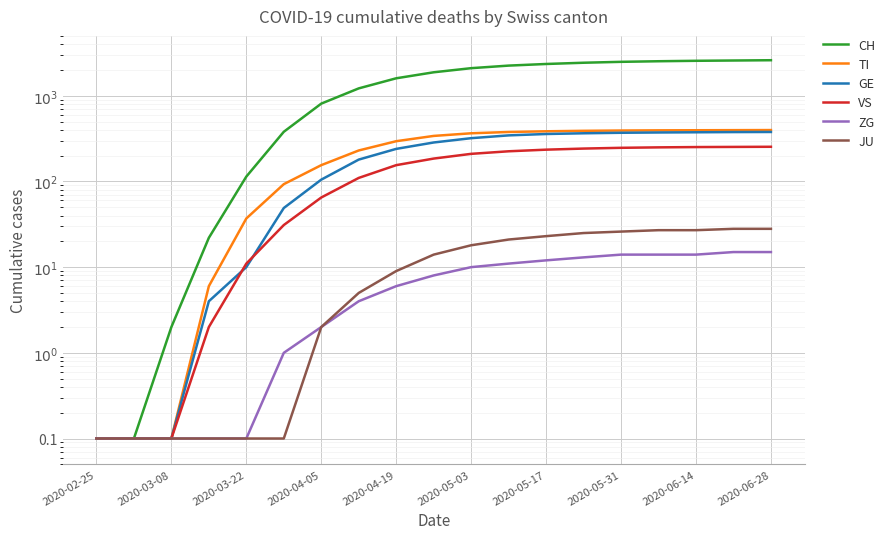

Where does the CH series first go above 1880?

2020-05-03